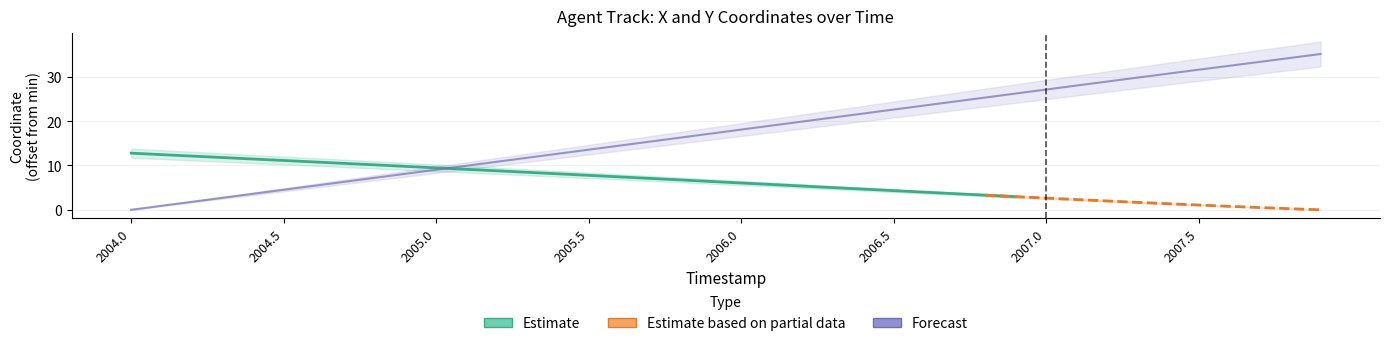

Is it true that the value at 2004.9 is 4.9?

False